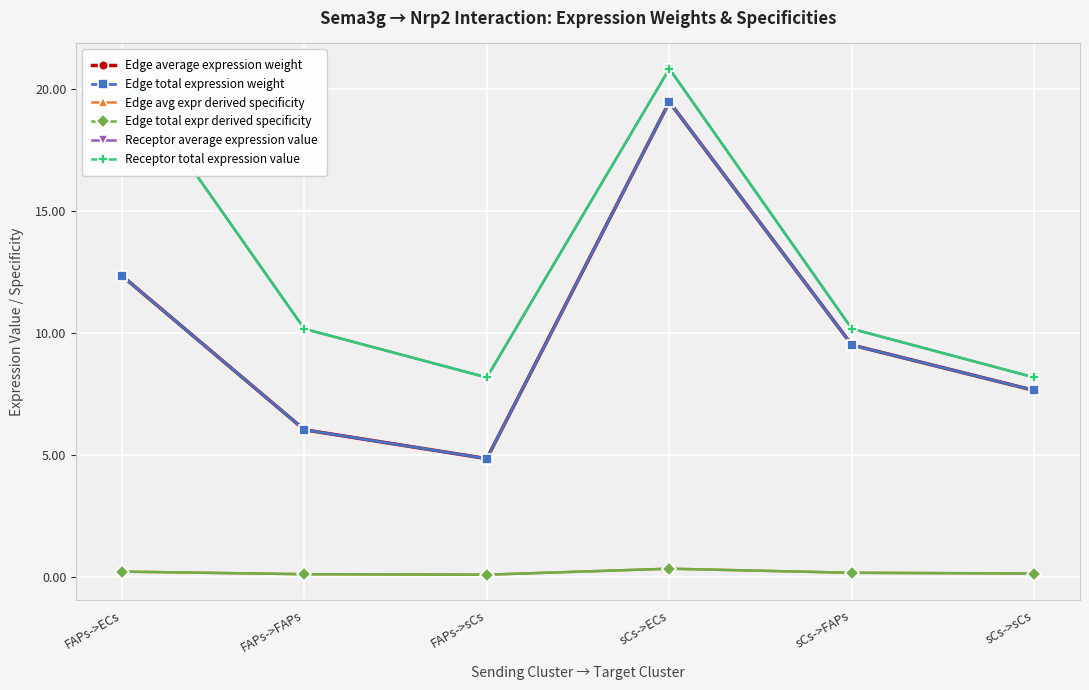

Reading right to left, what are all the values shown in this chart?

Edge average expression weight: 7.6	9.5	19.5	4.8	6.0	12.3
Edge total expression weight: 7.6	9.5	19.5	4.8	6.0	12.3
Edge avg expr derived specificity: 0.1	0.2	0.3	0.1	0.1	0.2
Edge total expr derived specificity: 0.1	0.2	0.3	0.1	0.1	0.2
Receptor average expression value: 8.2	10.2	20.8	8.2	10.2	20.8
Receptor total expression value: 8.2	10.2	20.8	8.2	10.2	20.8